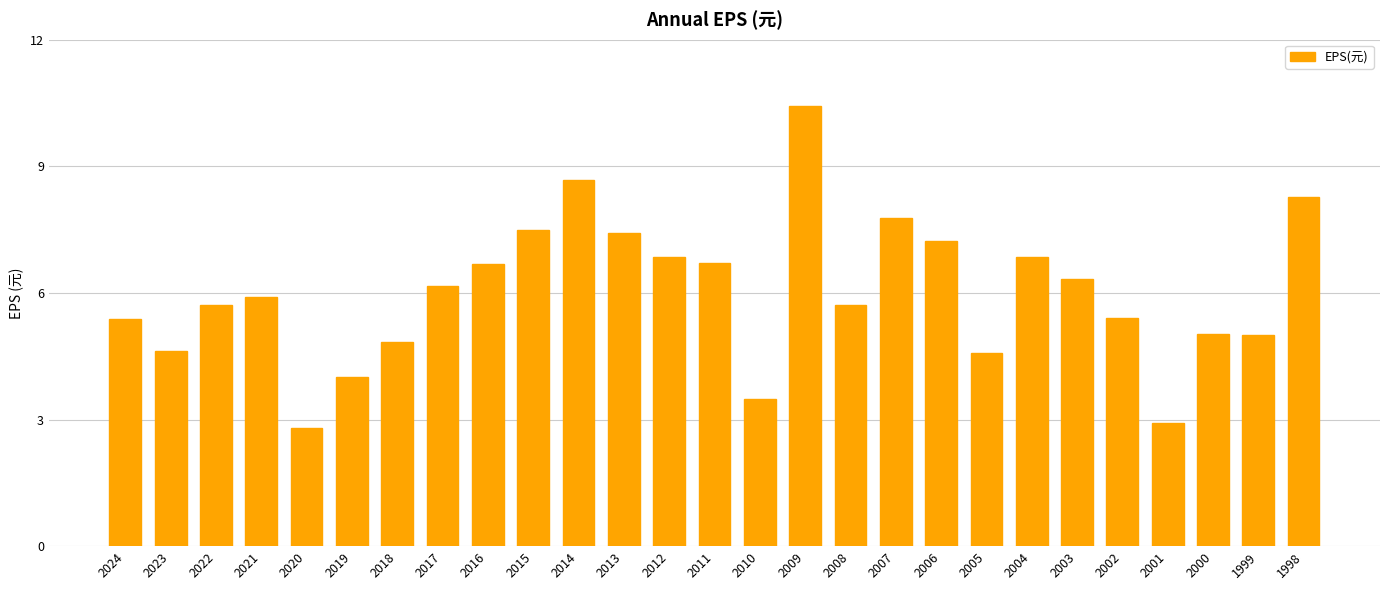

What is the value of the 24th bar from the left?

2.9